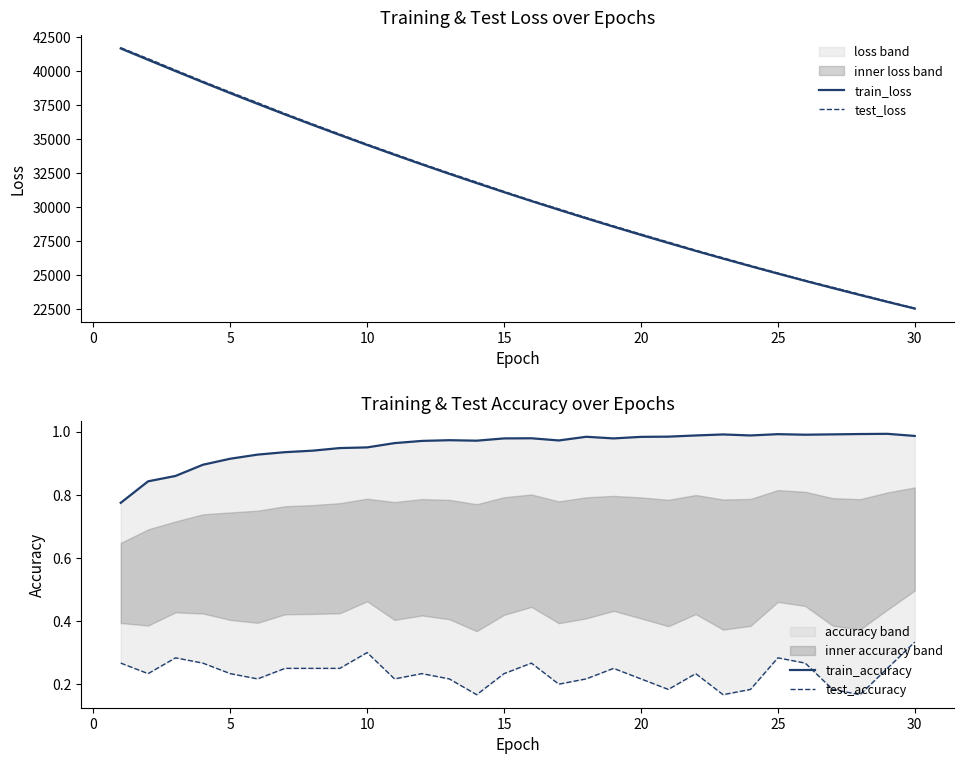

What is the average value of the train_accuracy series?

1.0